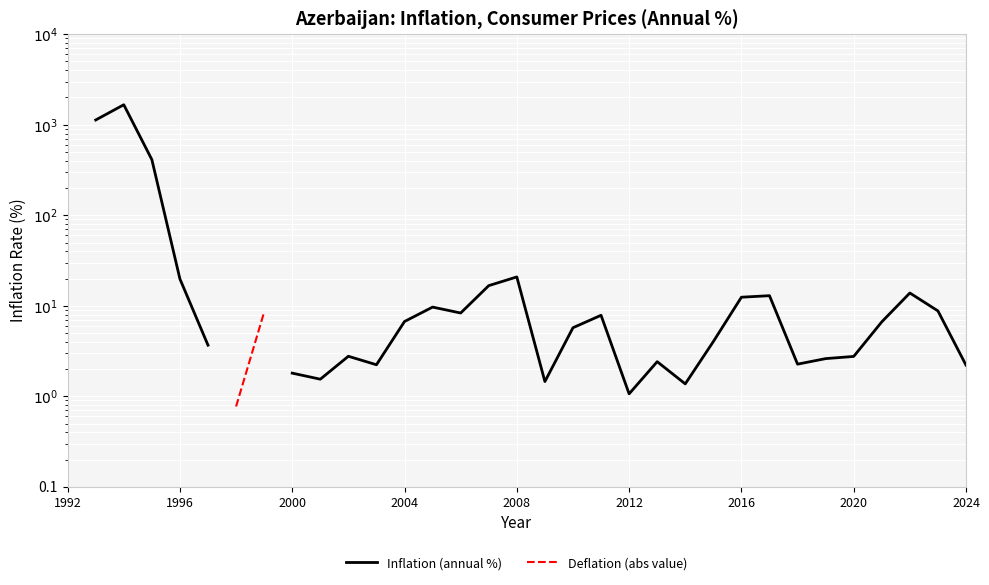

True or false: Deflation (abs value) and Inflation (annual %) cross at least once.

False